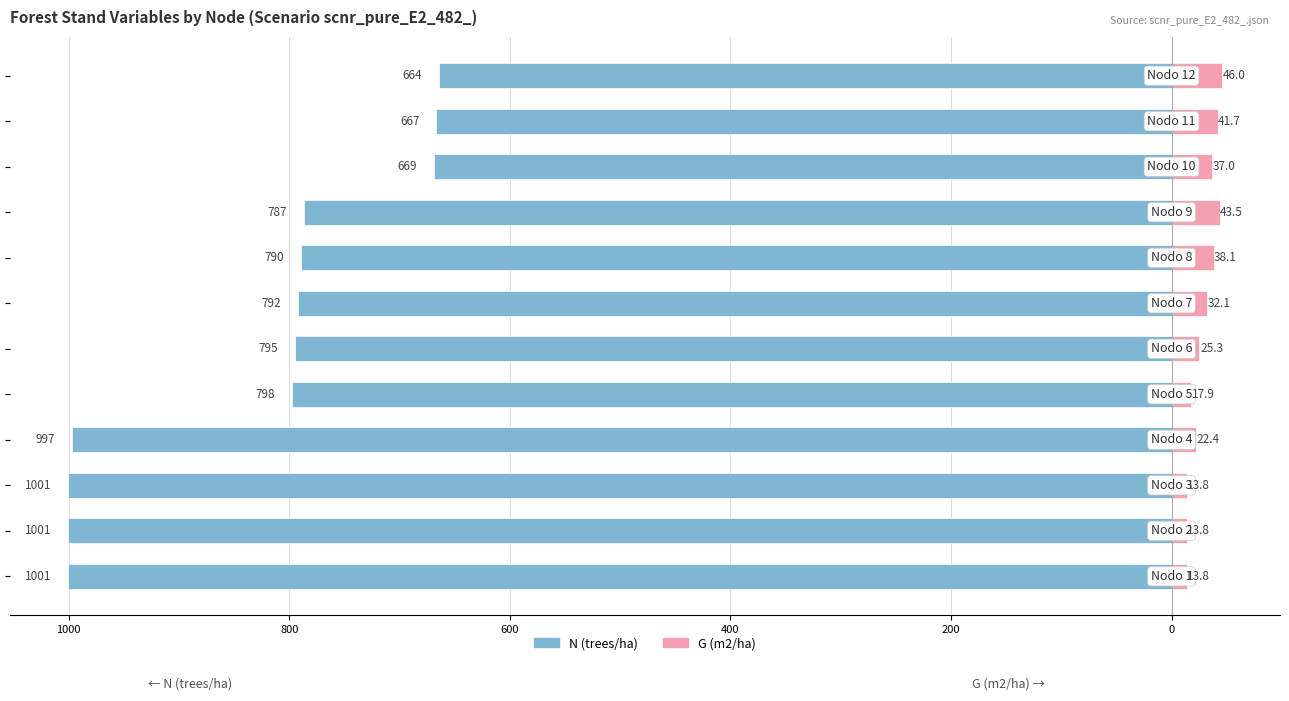

Is the value of N (trees/ha) at 10 greater than the value of G (m2/ha) at 400?

No